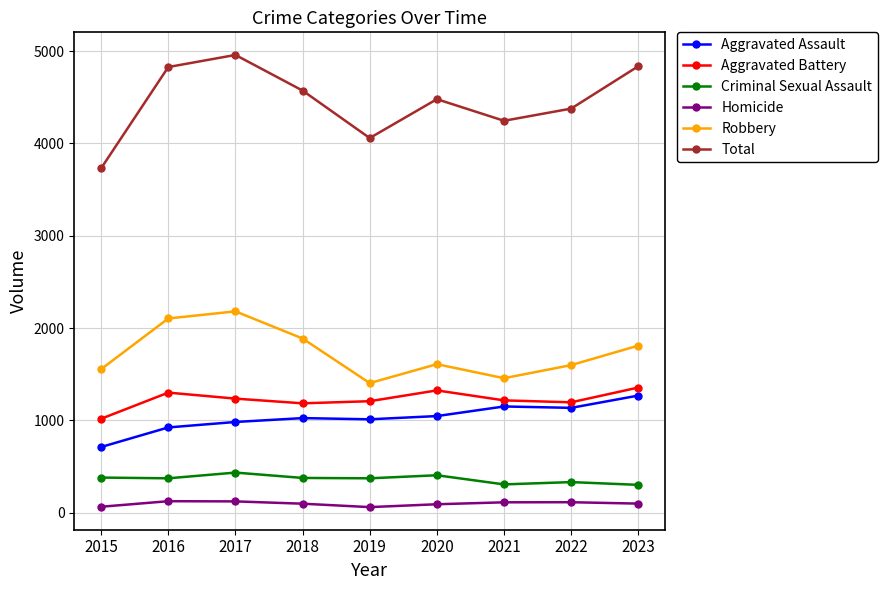

How many interior local peaks does the Aggravated Battery series have?

2